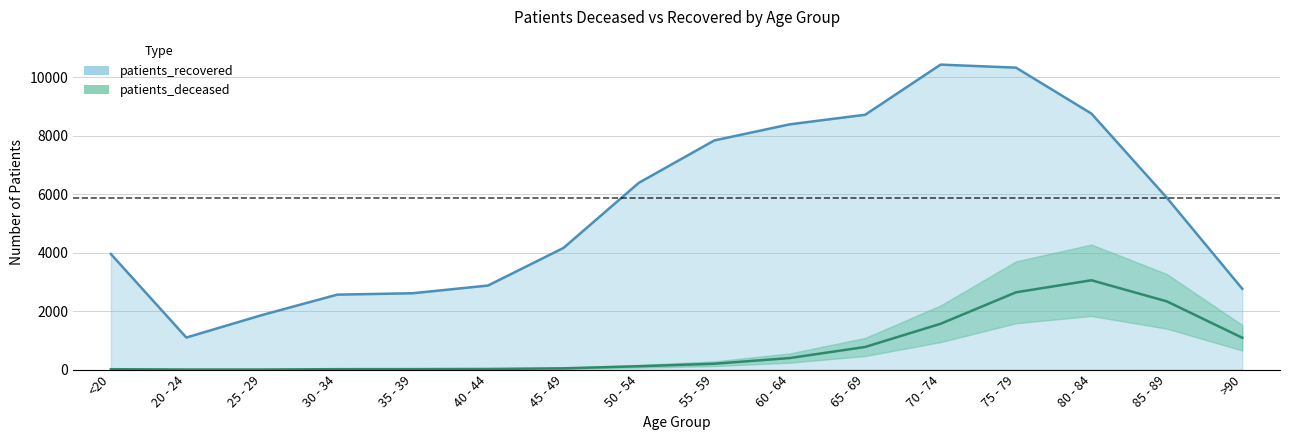

How many interior local peaks does the patients_deceased series have?

1